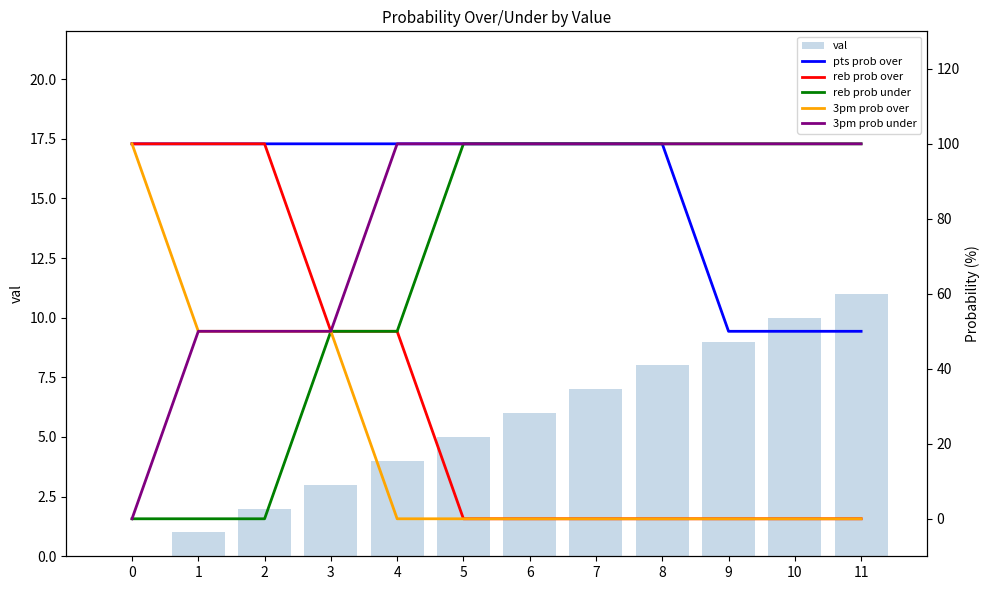

What is the highest value of the reb prob under series?

100